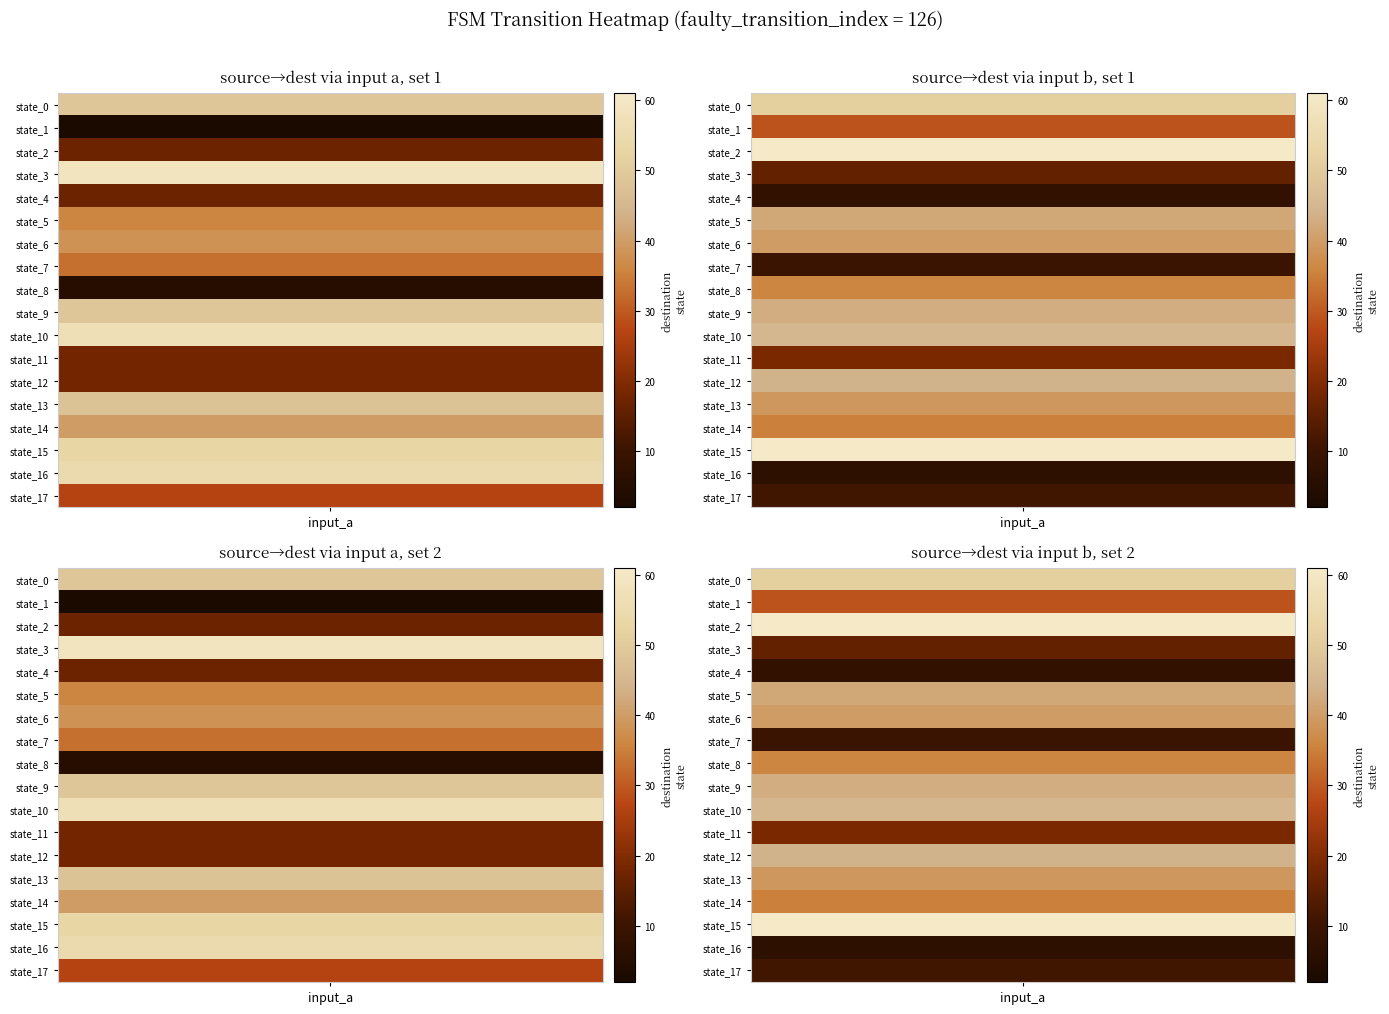

What is the highest value of the 16 series?

55